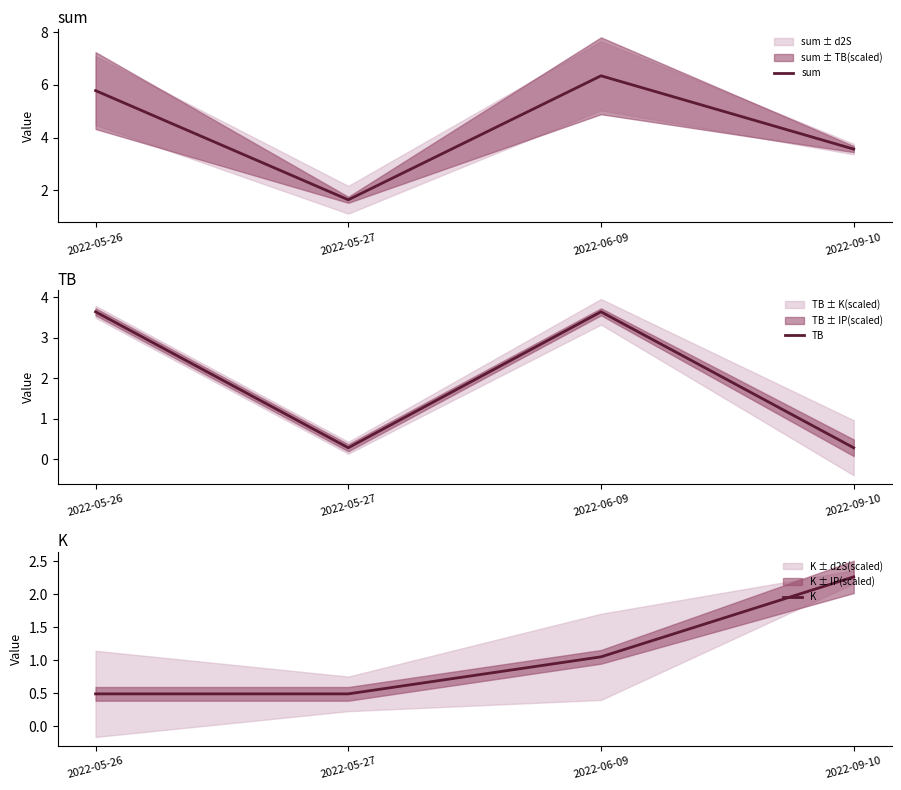

Which category has the lowest value across all series?

2022-05-27